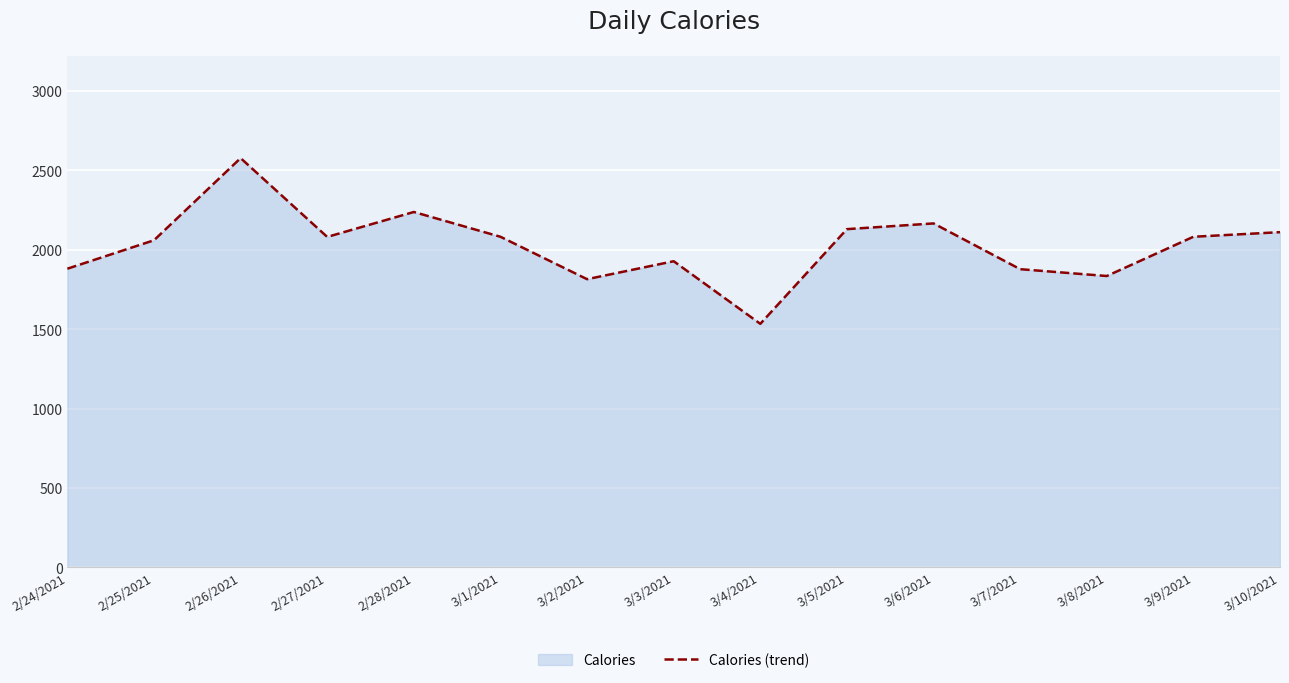

How many values are below 2080?

7